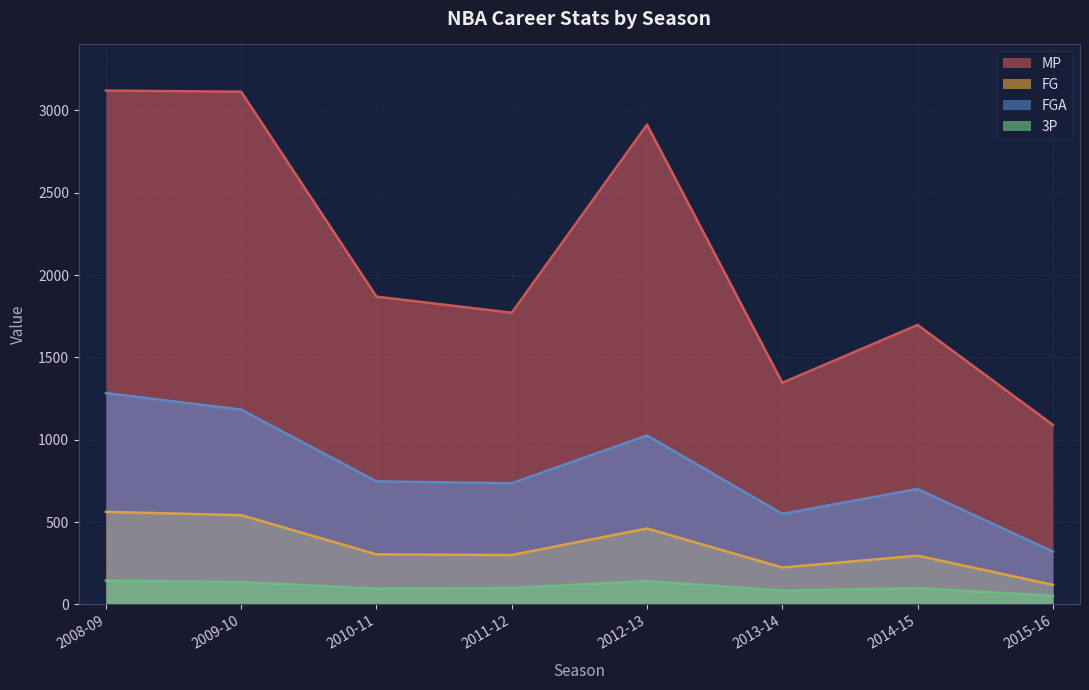

Between 2009-10 and 2015-16, which series saw the biggest shift?

MP